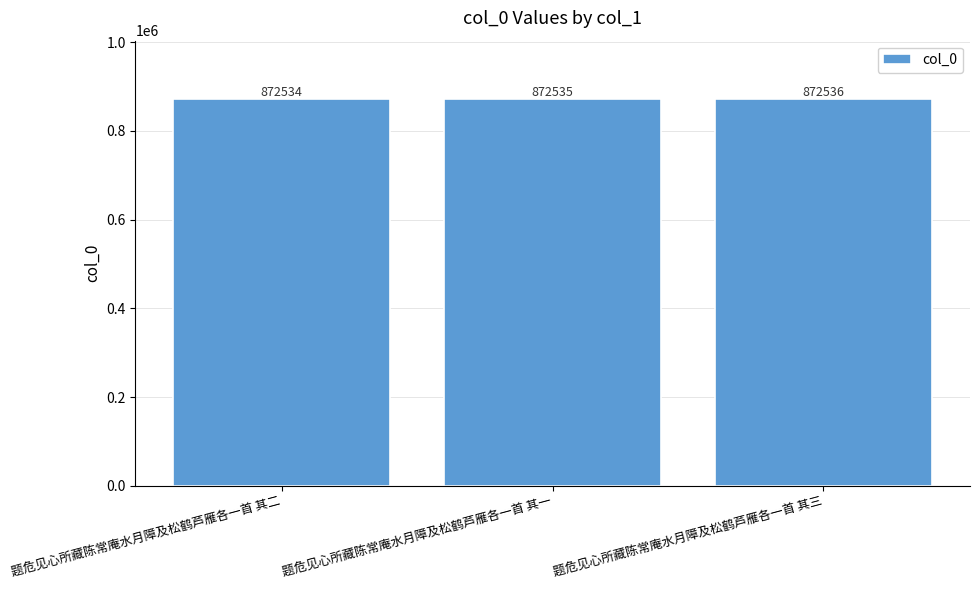

How many values are between 872534 and 872536?

3